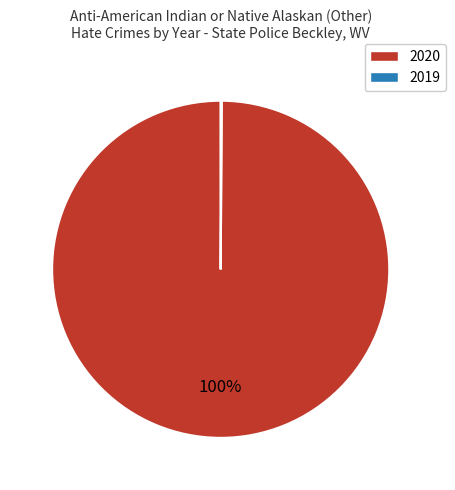

Is it true that 2020 is 100% of the pie?

True